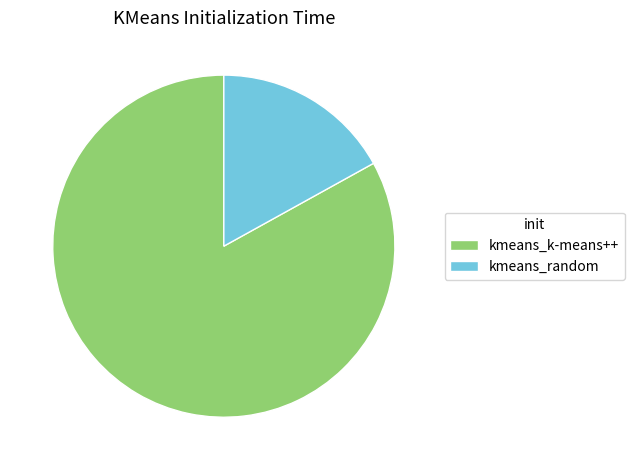

True or false: kmeans_k-means++ accounts for 83% of the total.

True